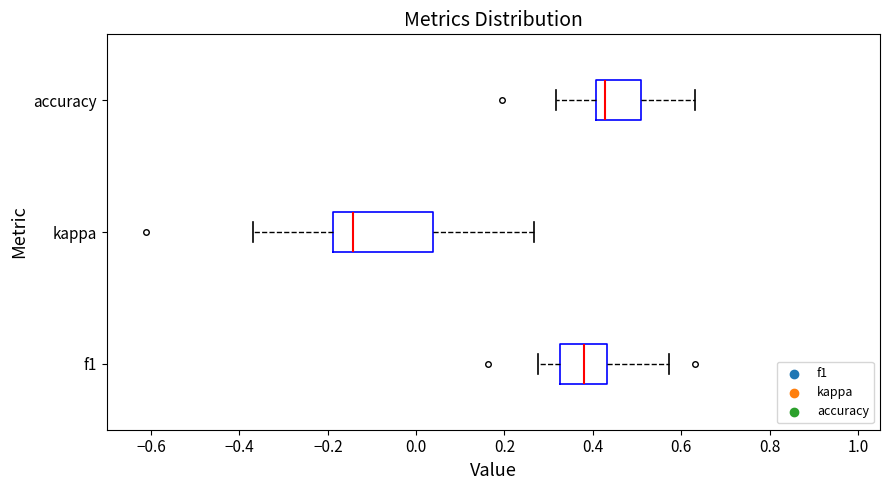

Reading bottom to top, transcribe this box plot: for each box, give where its median line is, the range the box spans, and where its two whiskers end, as read against the x-axis. The values are not printed on the chart, so give them approximately, as read against the axis.

f1: median 0.38, box 0.32 to 0.44, whiskers 0.28 to 0.58
kappa: median -0.14, box -0.18 to 0.04, whiskers -0.36 to 0.26
accuracy: median 0.42, box 0.40 to 0.50, whiskers 0.32 to 0.64